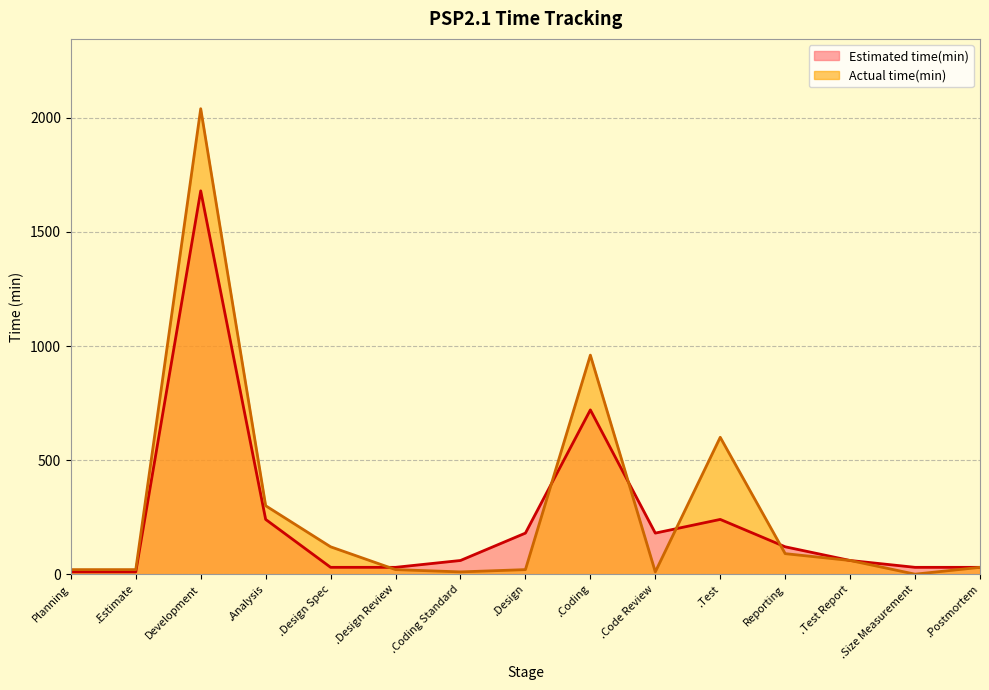

True or false: Estimated time(min) has a value of 720 at .Coding.

True